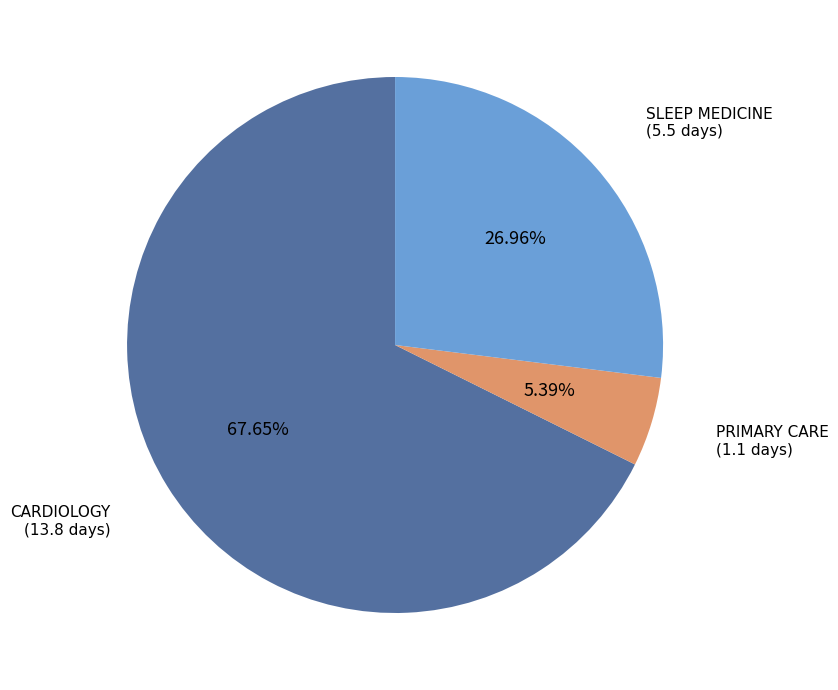

Is it true that CARDIOLOGY is 81% of the pie?

False